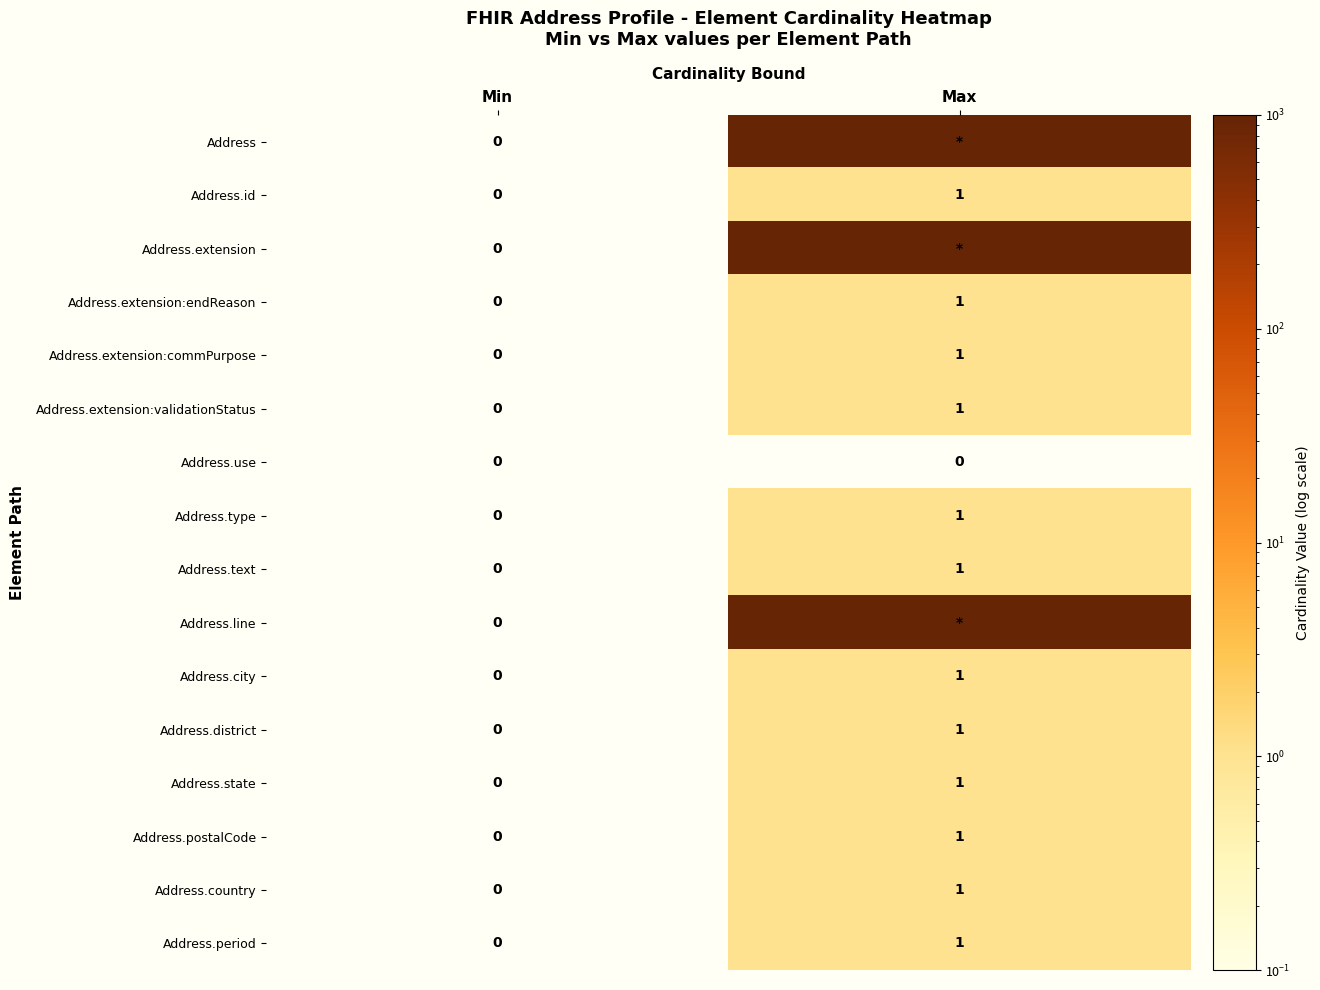

How many Address.state values are between 0 and 1?

2